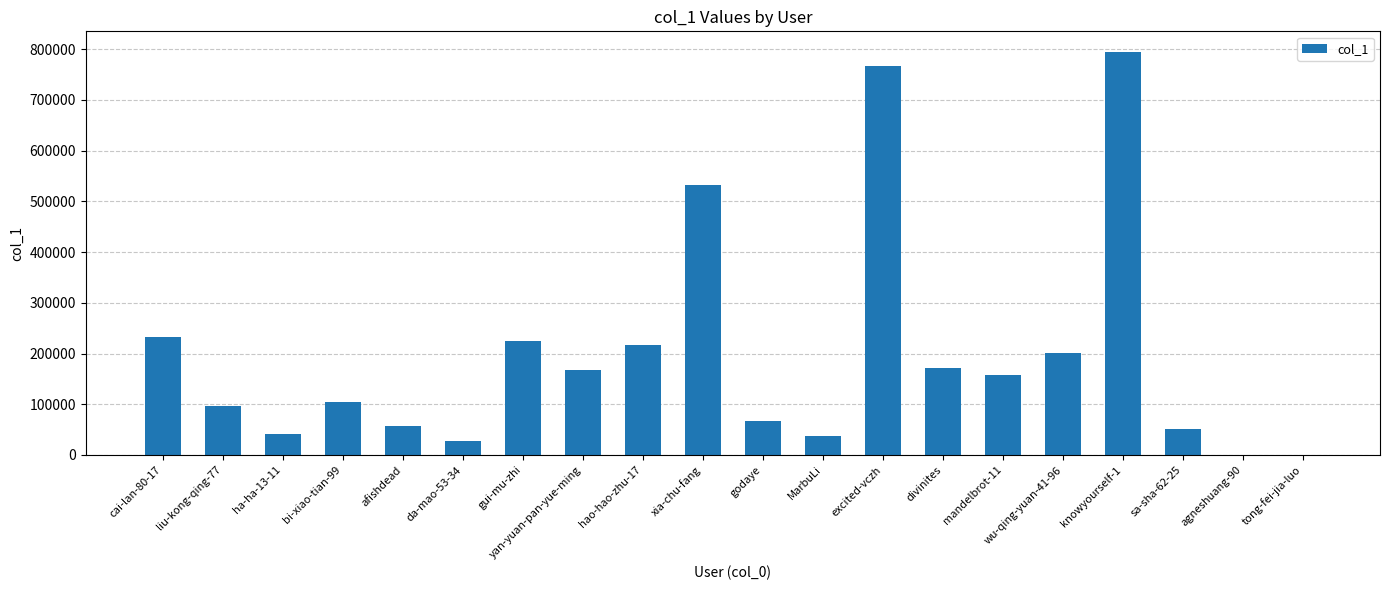

Between ha-ha-13-11 and yan-yuan-pan-yue-ming, which is larger?

yan-yuan-pan-yue-ming